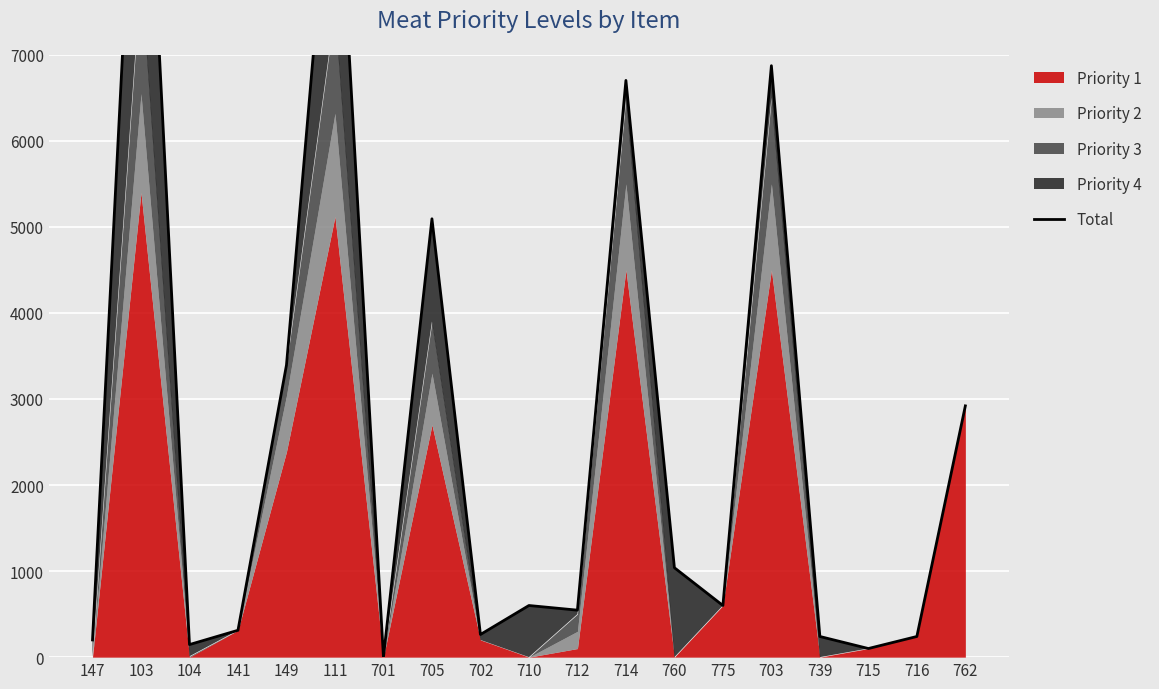

The value at 703 is 1578. True or false?

False